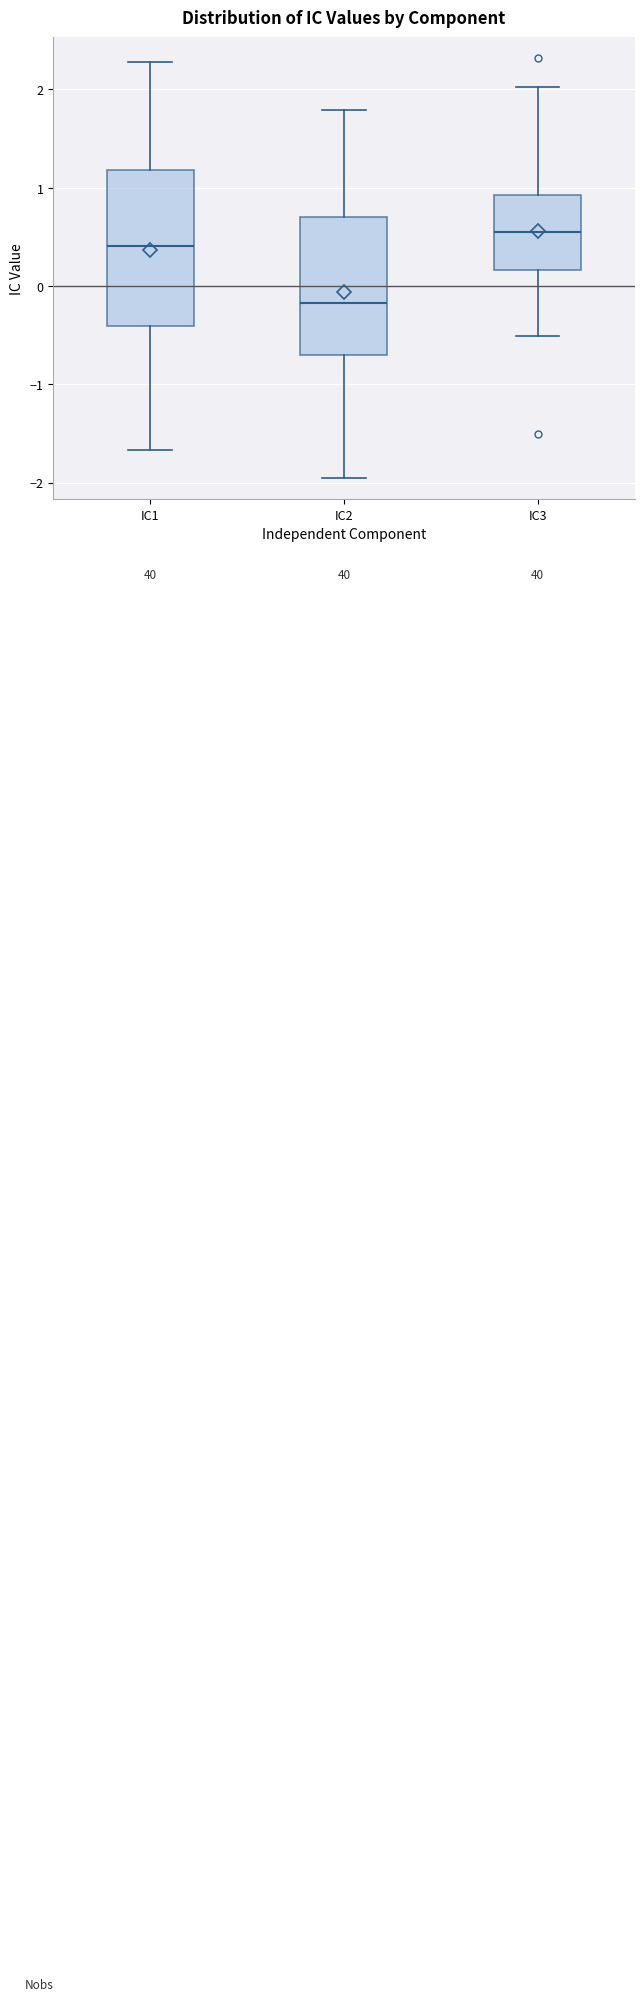

Where does the median line of the box for IC3 sit on the y-axis? The values are not printed on the chart, so give them approximately, as read against the axis.

0.6